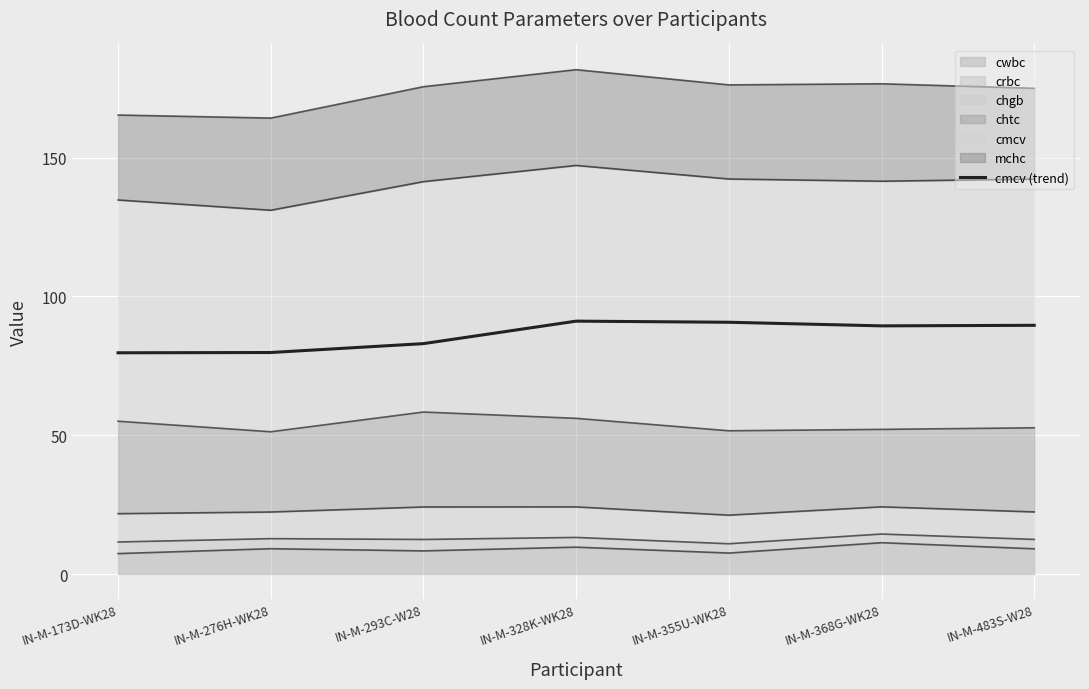

At which category does the data reach its first local valley?

IN-M-368G-WK28